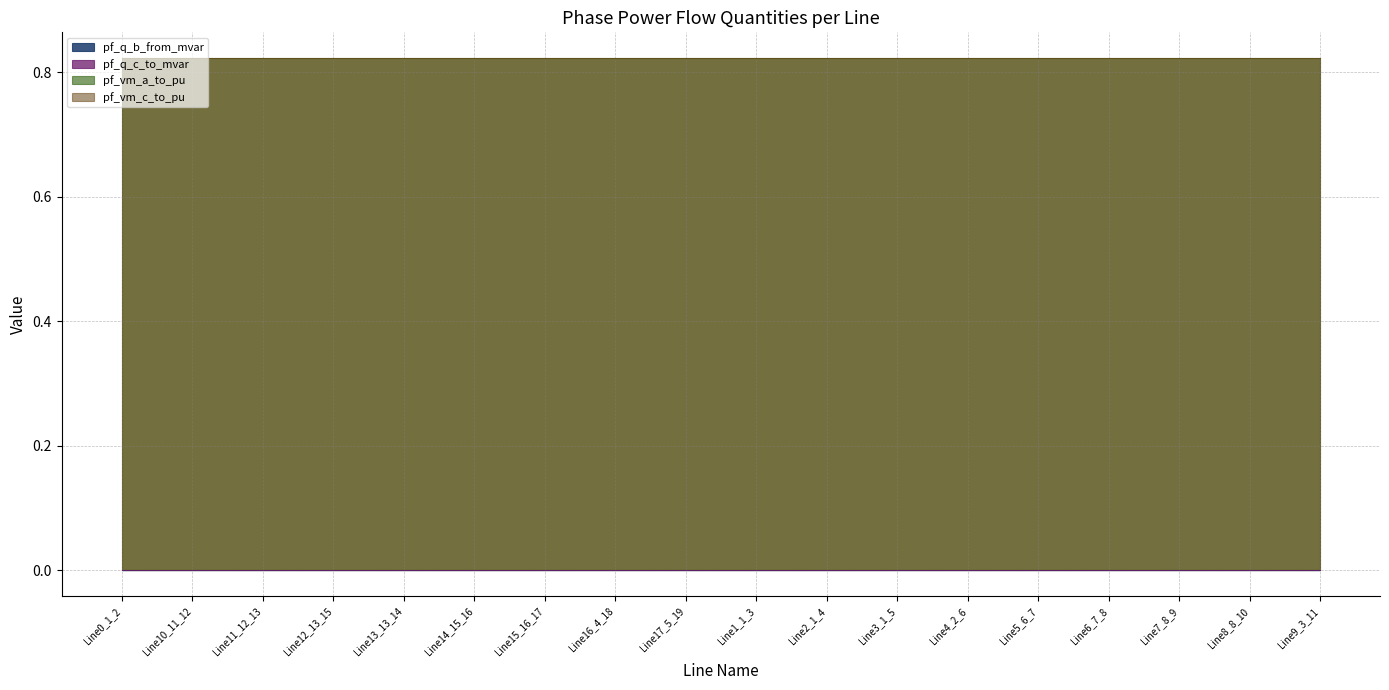

What is the label of the 5th point from the left?

Line13_13_14